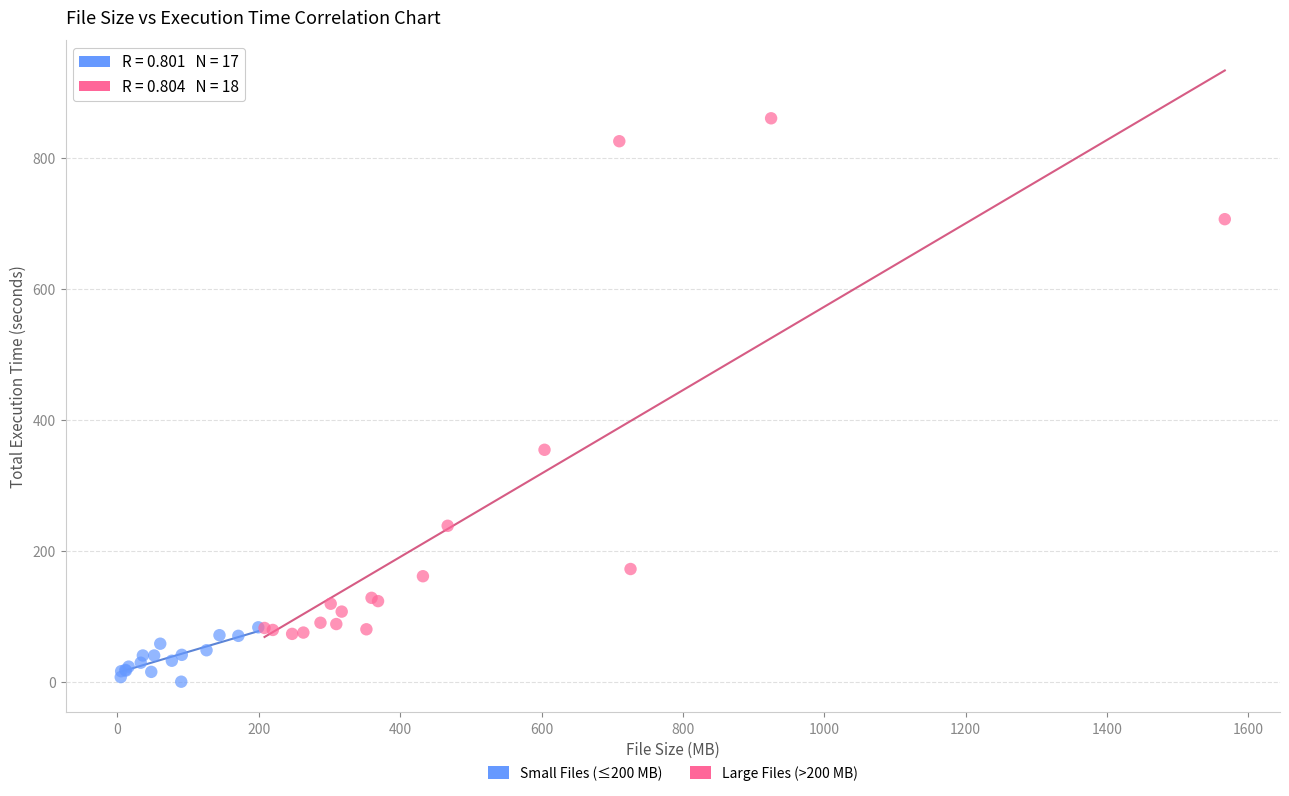

Which series contains the highest Y value?

Large Files (>200 MB)